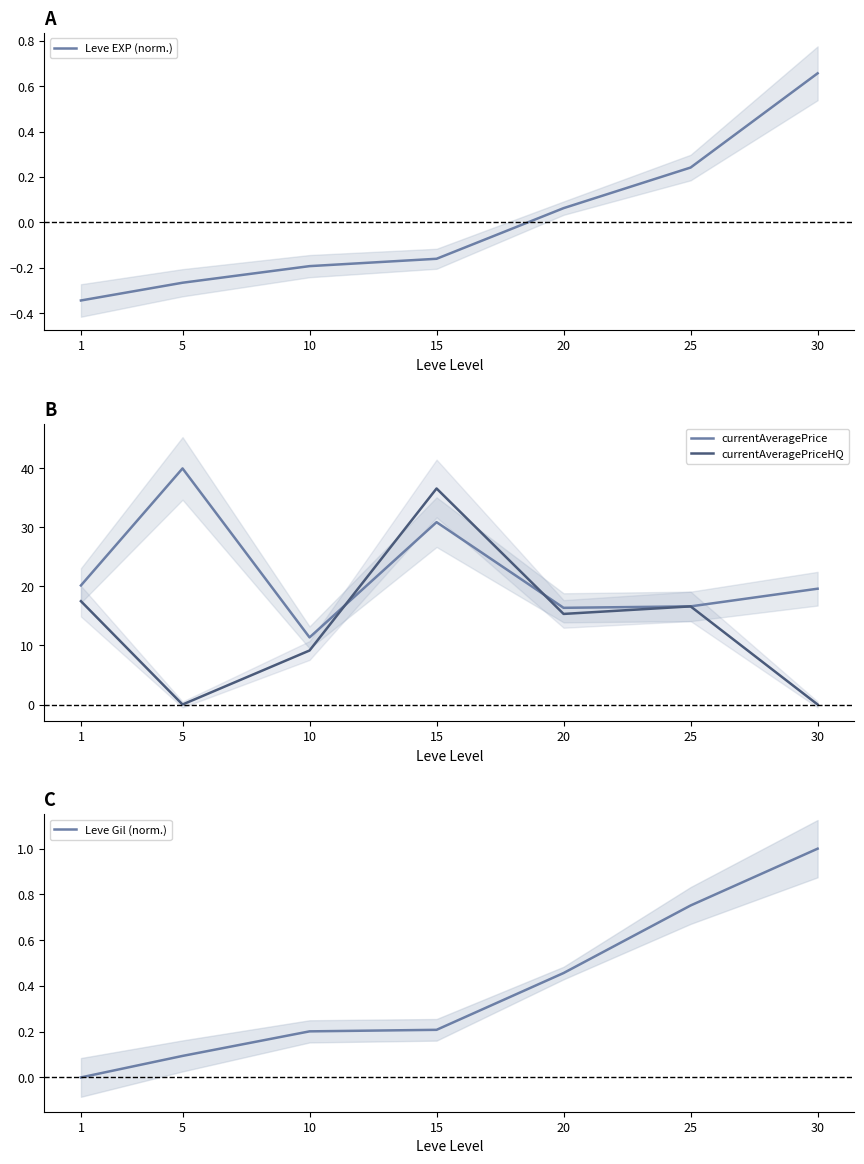

Where does the currentAveragePrice series first go above 19?

1